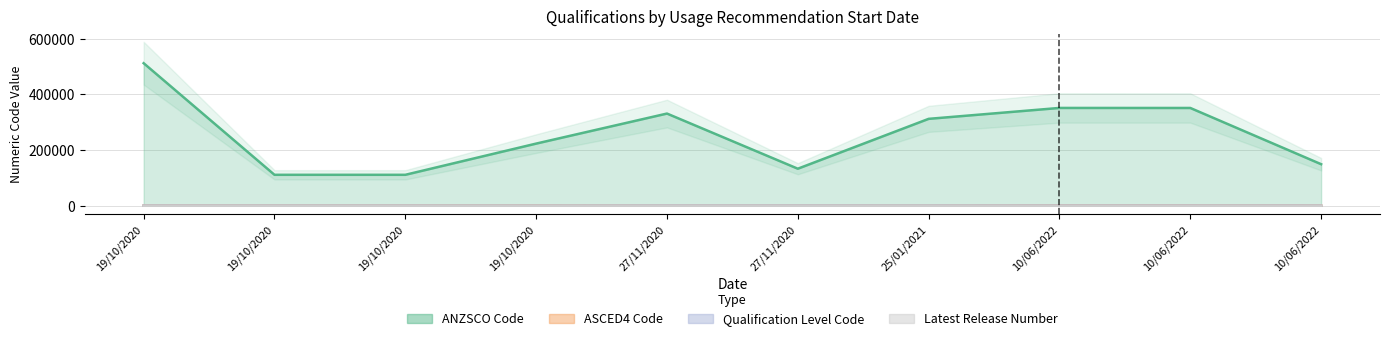

Count the number of data series in this chart.

4